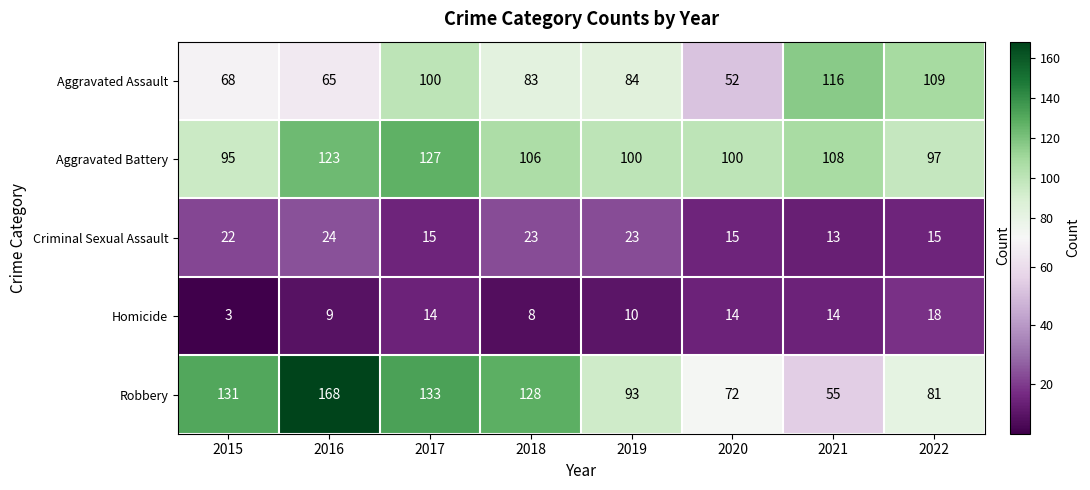

What is the average value of the Homicide series?

11